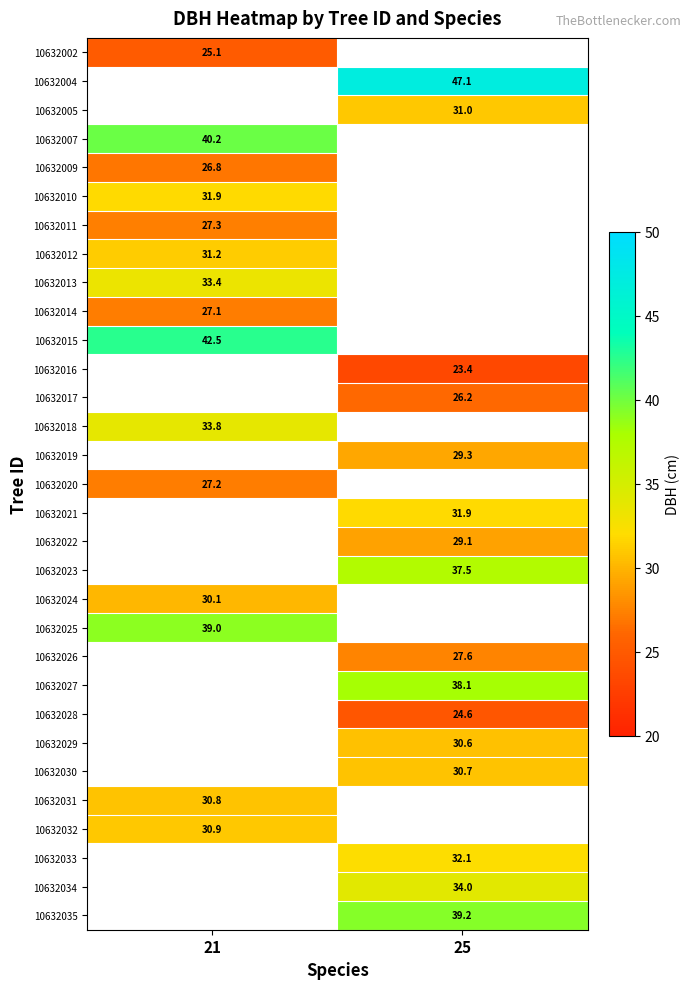

Is the value of 10632027 at 25 greater than the value of 10632002 at 21?

Yes